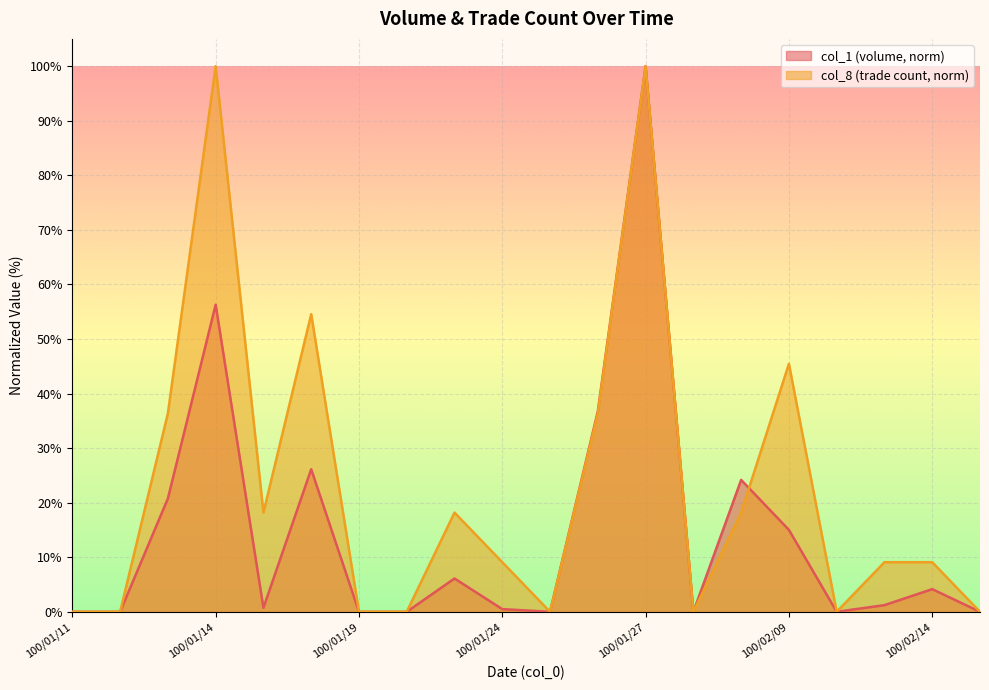

At which category does col_8 reach its first local peak?

100/01/14